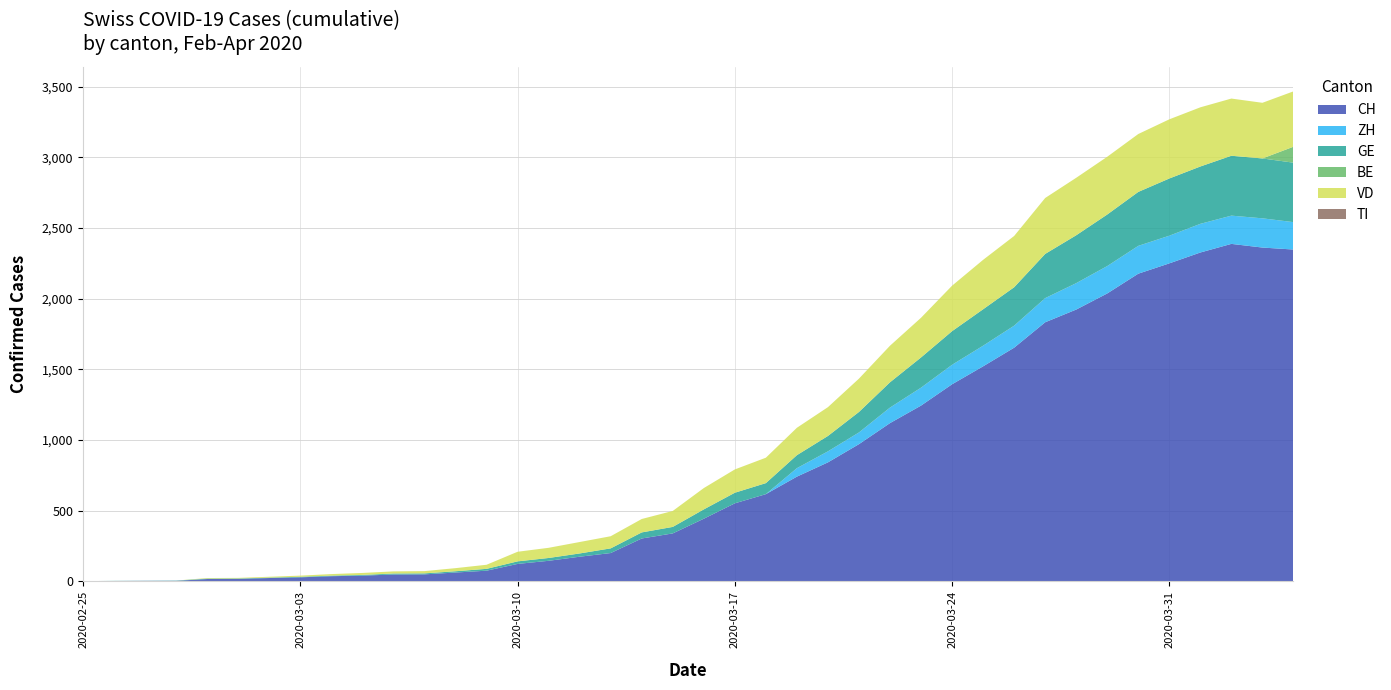

Reading right to left, extract all data points from this chart.

CH: 2348	2362	2388	2327	2250	2177	2037	1923	1833	1653	1521	1394	1243	1119	970	841	740	616	551	442	338	302	199	173	144	122	74	61	48	47	39	35	27	22	16	15	2	2	1	0
ZH: 194	207	200	203	196	197	194	187	171	156	146	138	127	110	83	78	60	0	0	0	0	0	0	0	0	0	0	0	0	0	0	0	0	0	0	0	0	0	0	0
GE: 421	424	424	406	405	382	365	339	313	272	258	238	214	179	145	109	92	78	75	66	46	43	33	23	20	18	13	9	7	7	5	4	4	3	3	3	2	1	1	0
BE: 113	0	0	0	0	0	0	0	0	0	0	0	0	0	0	0	0	0	0	0	0	0	0	0	0	0	0	0	0	0	0	0	0	0	0	0	0	0	0	0
VD: 392	394	405	419	419	410	409	407	396	363	350	322	281	259	236	204	194	180	165	151	113	95	86	81	72	68	29	22	16	15	14	11	8	6	4	4	0	0	0	0
TI: 0	0	0	0	0	0	0	0	0	0	0	0	0	0	0	0	0	0	0	0	0	0	0	0	0	0	0	0	0	0	0	0	0	0	0	0	0	0	0	0